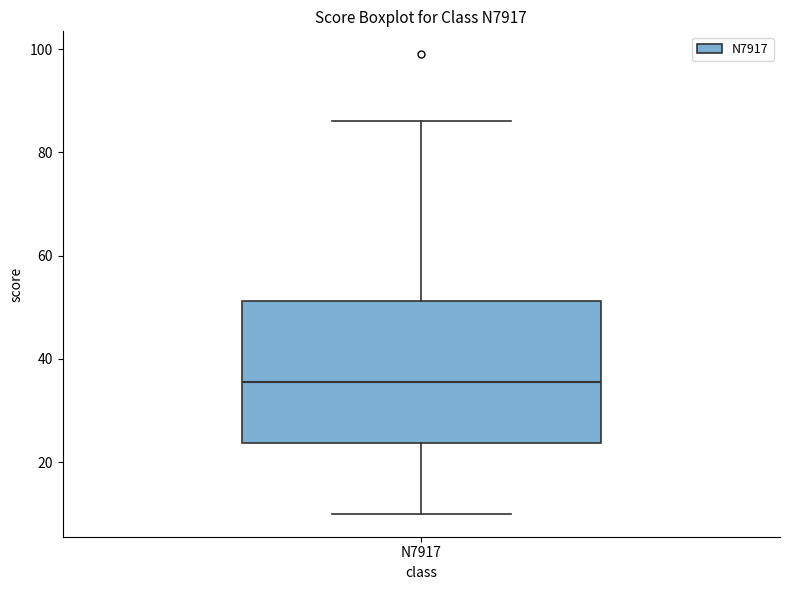

Read this box plot against the y-axis: the position of the median line, the range covered by the box, and the ends of both whiskers. The values are not printed on the chart, so give them approximately, as read against the axis.

median 36, box 24 to 52, whiskers 10 to 86